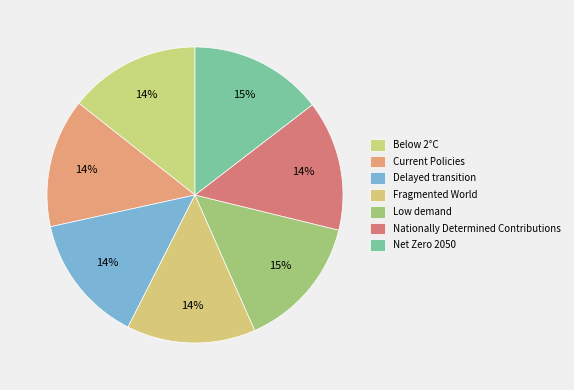

Combined, do Current Policies and Net Zero 2050 account for over 50%?

No